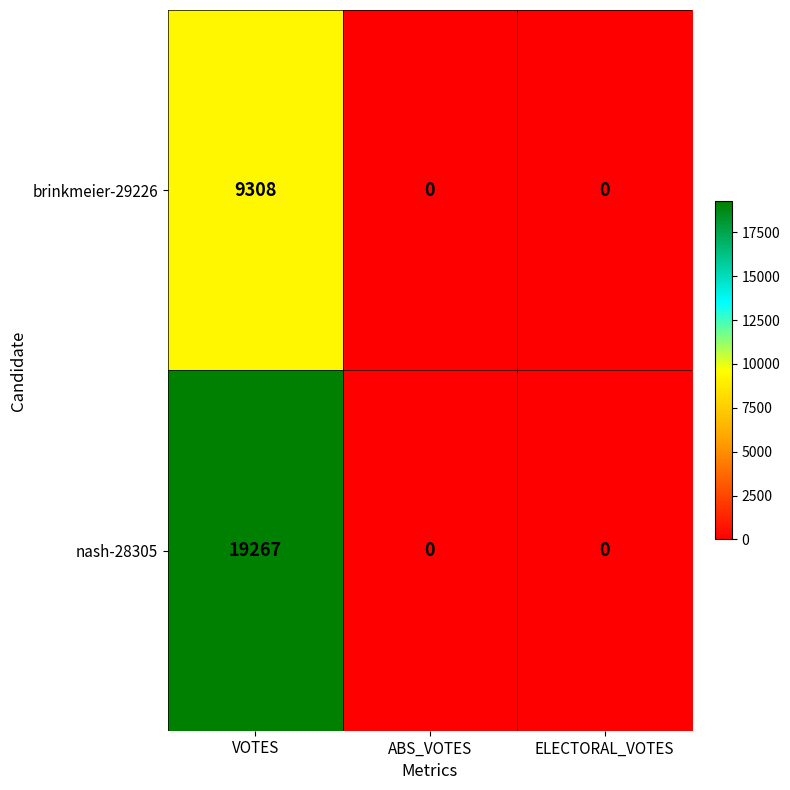

The brinkmeier-29226 series shows 9308 at VOTES. True or false?

True